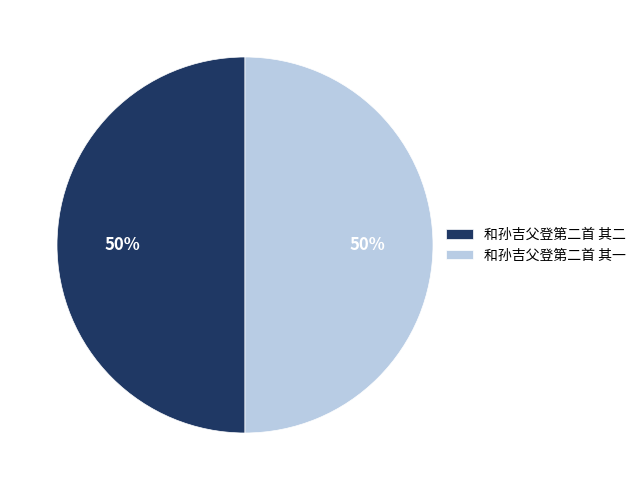

To the nearest percent, what is the average slice percentage?

50%